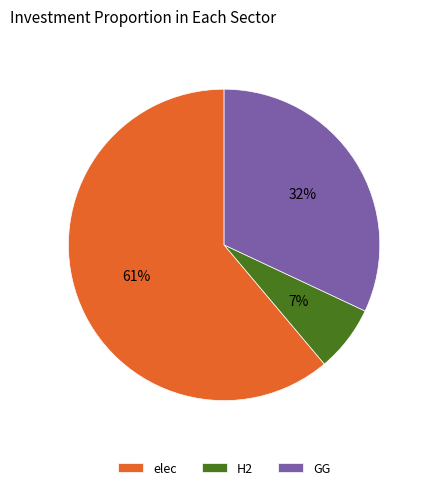

Between H2 and GG, which is larger?

GG